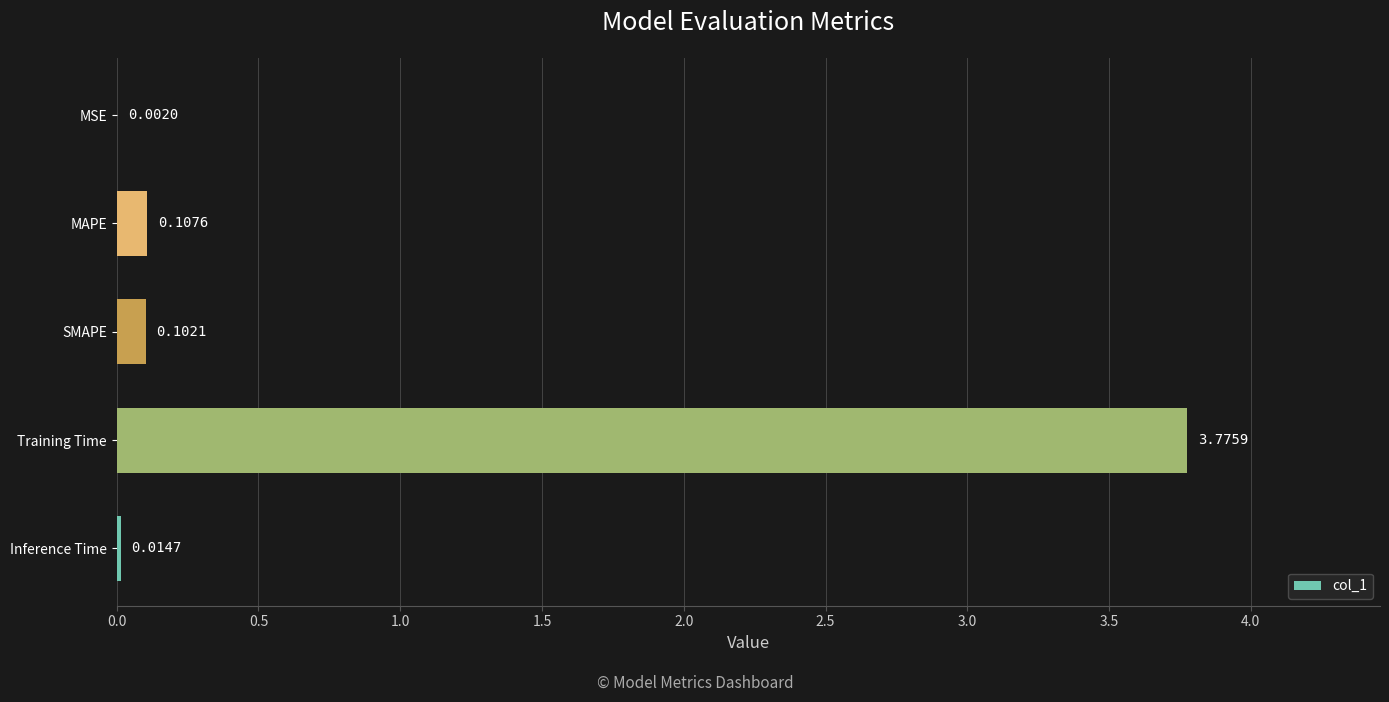

Which category has the highest value across all series?

Training Time